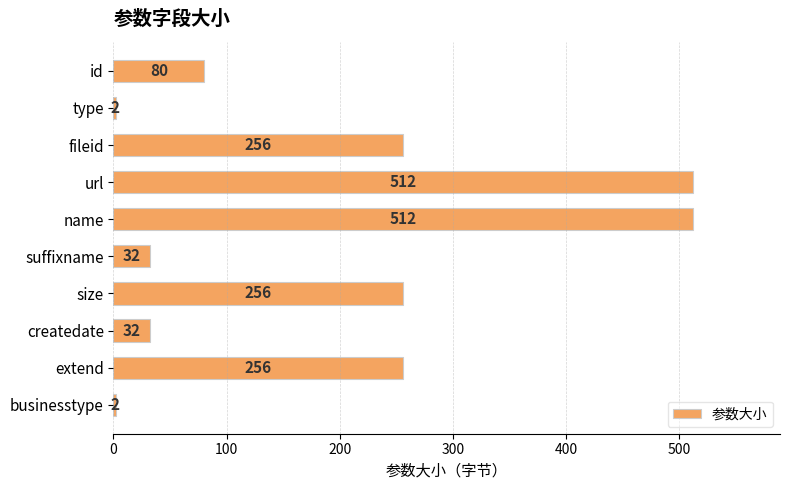

The value at name is 799. True or false?

False